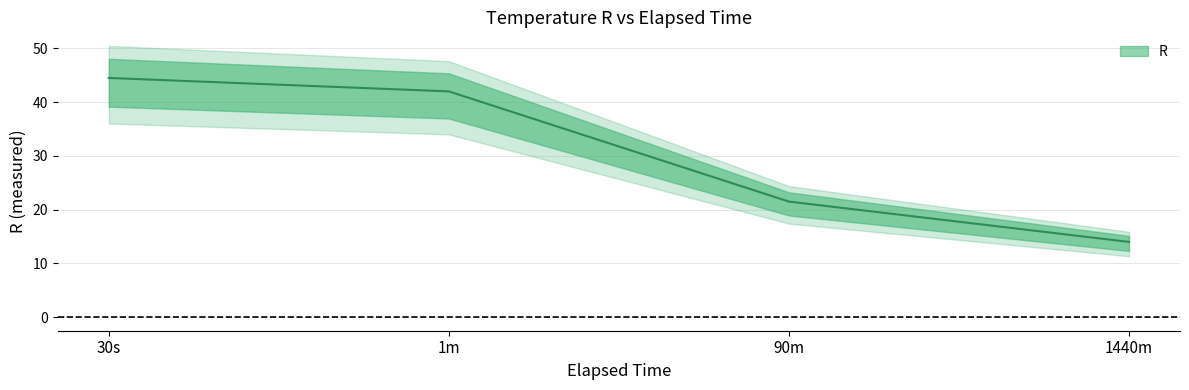

Which label corresponds to the largest value in the chart?

30s